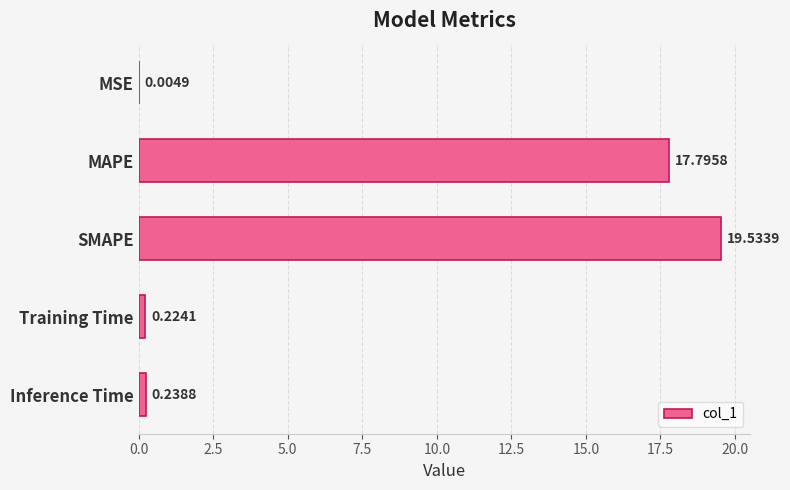

What is the sum of all values?

37.8